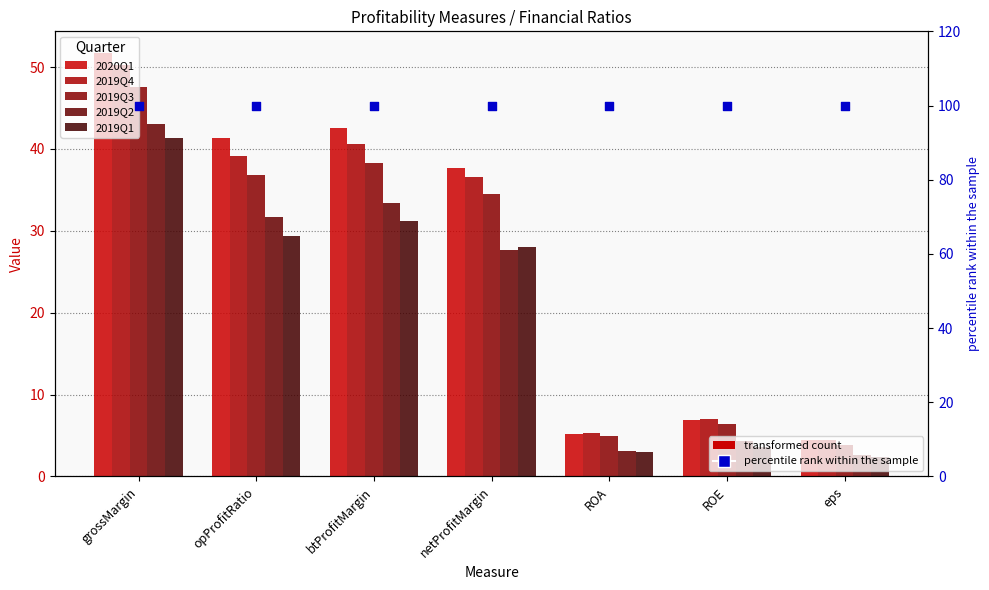

At which category is the sum across all series the highest?

grossMargin